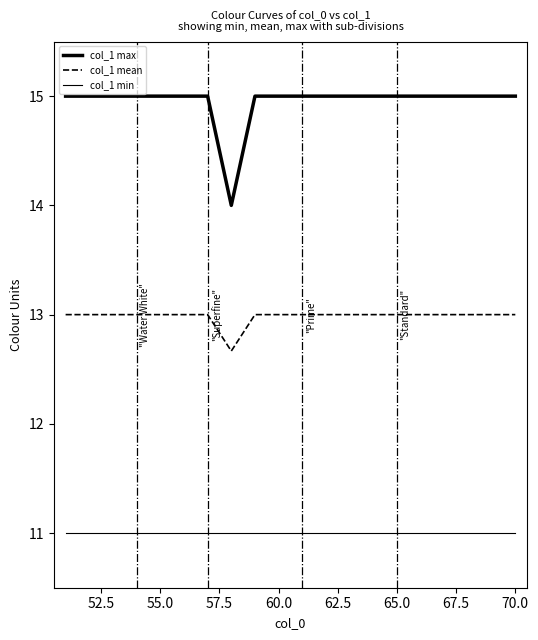

True or false: col_1 mean and col_1 max intersect in this chart.

False